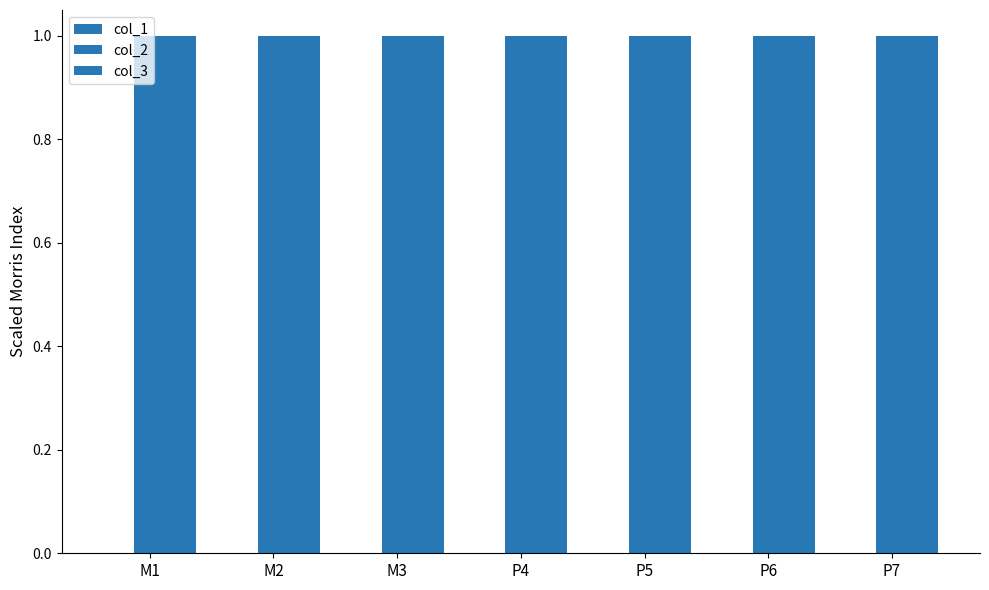

Which has a higher value, M1 or M3?

M1